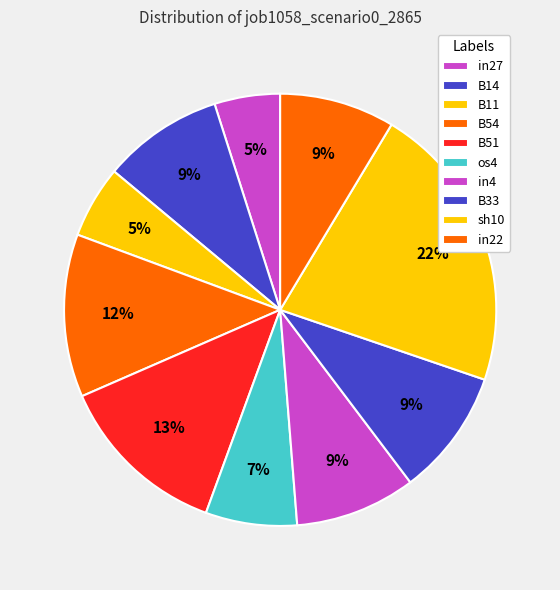

What is the largest slice in the pie chart?

sh10